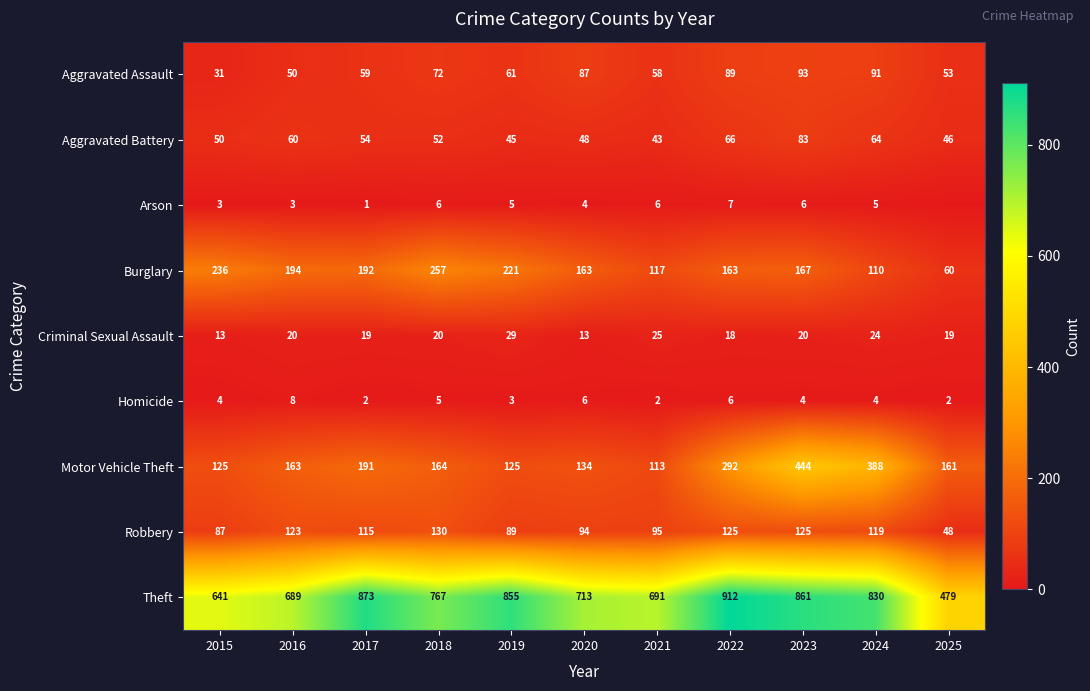

Rank the categories by Theft value from lowest to highest.

2025, 2015, 2016, 2021, 2020, 2018, 2024, 2019, 2023, 2017, 2022